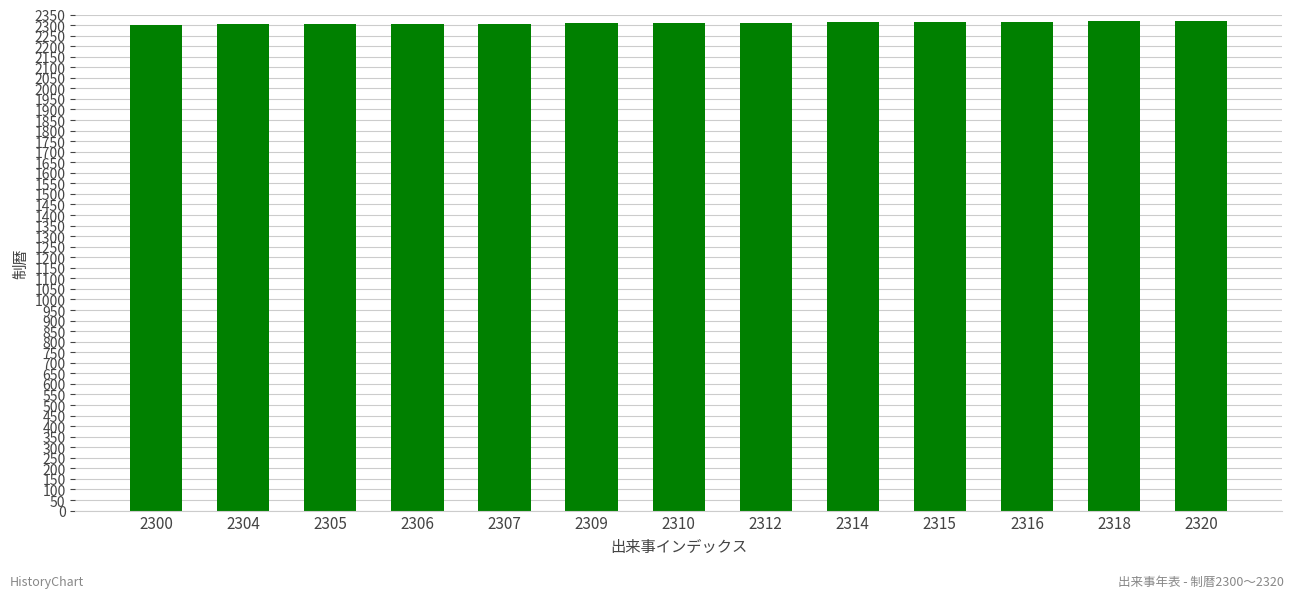

The value at 2316 is 2316. True or false?

True